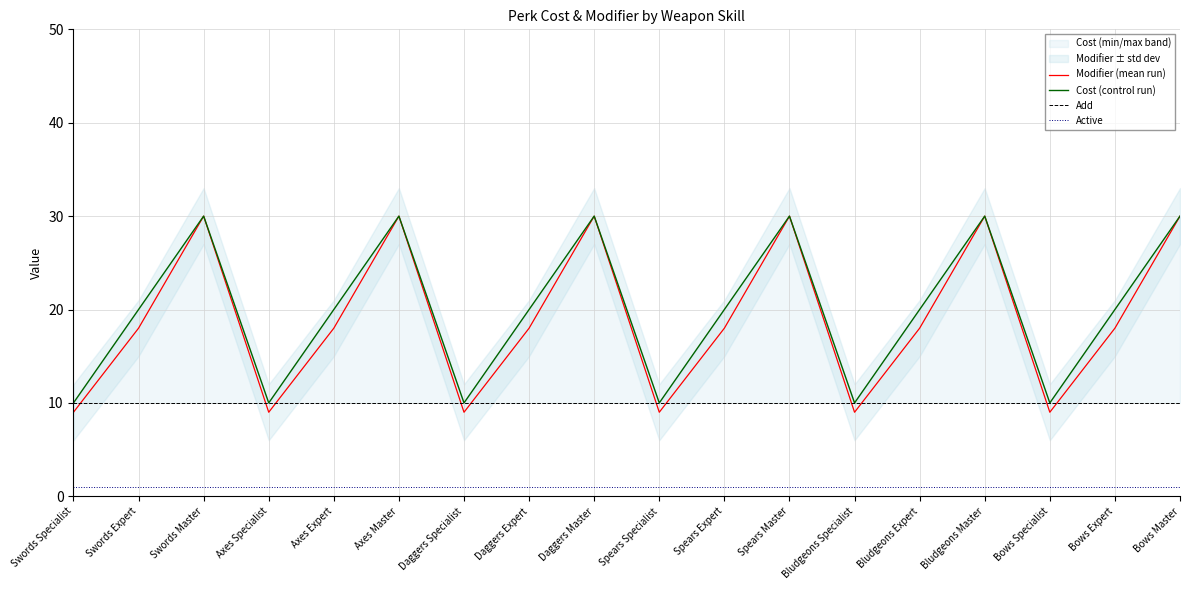

True or false: Active and Modifier (mean run) intersect in this chart.

False